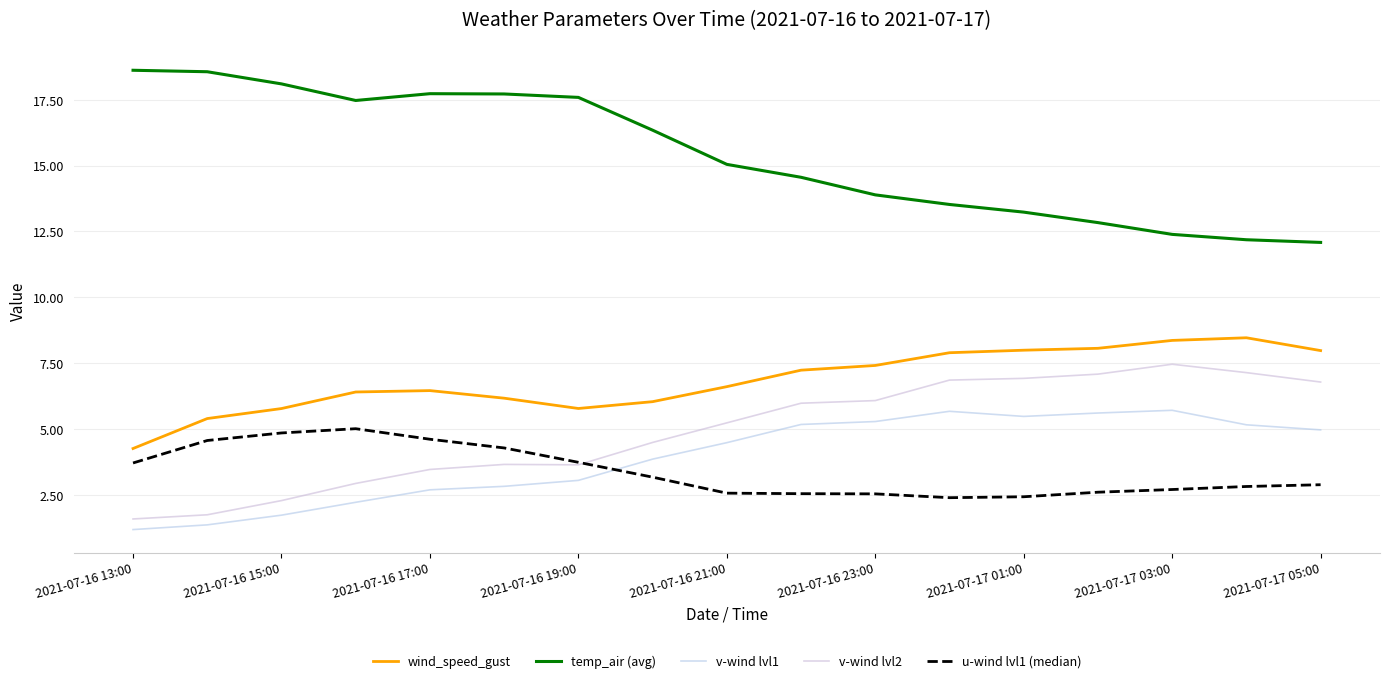

Is this an area chart (filled region under the line)?

No